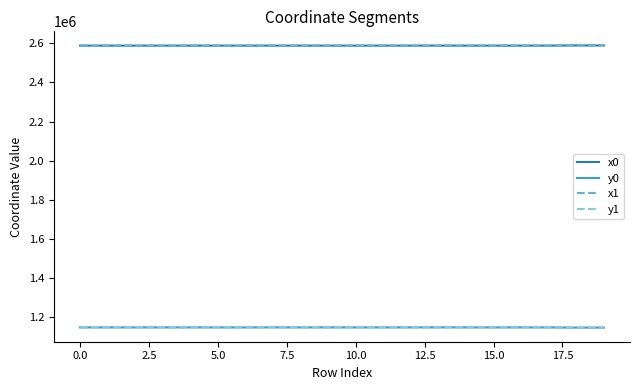

True or false: y0 and x0 cross at least once.

False